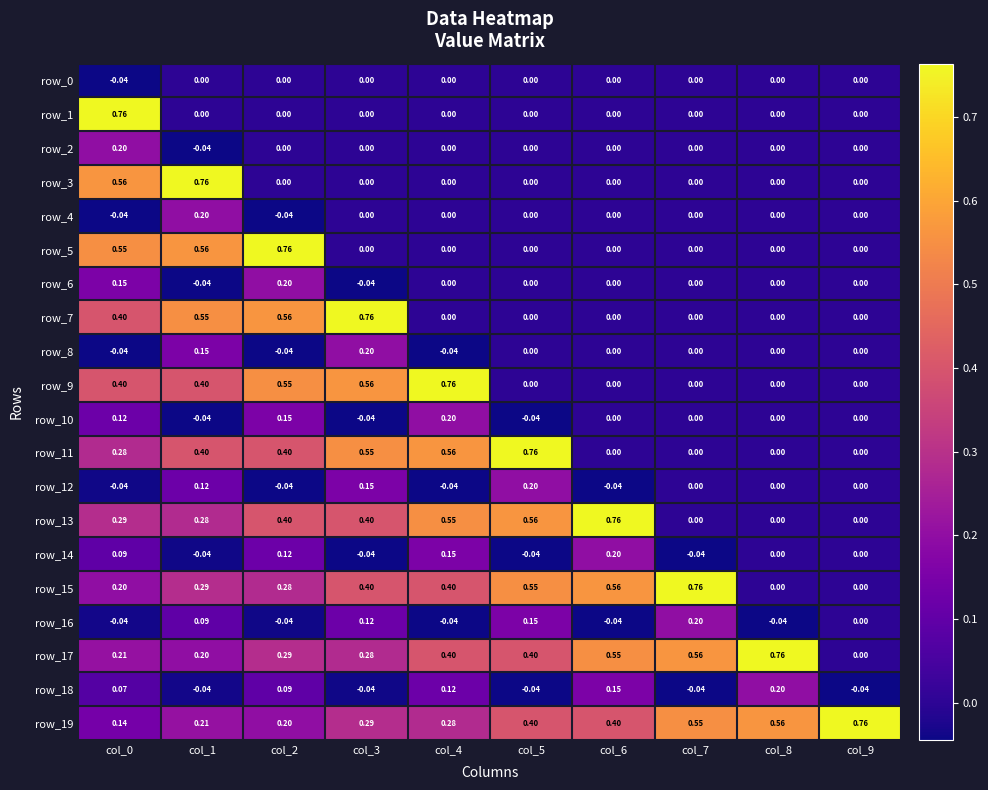

Count the number of categories in the chart.

10